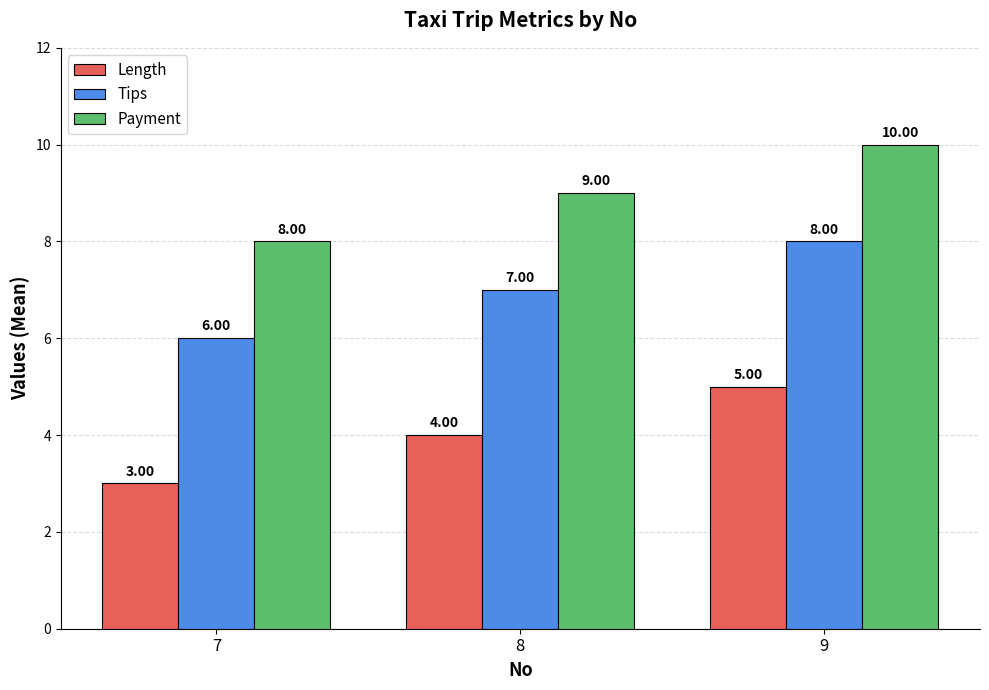

The value of Tips at 8 is 11. True or false?

False